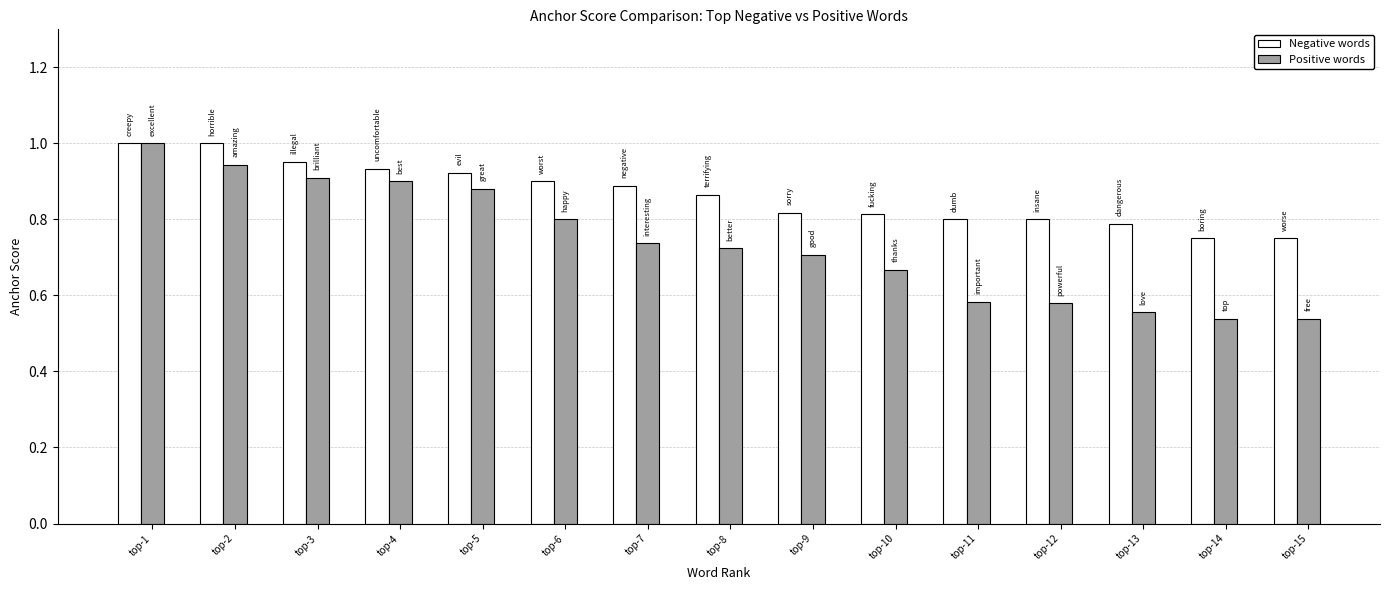

What is the sum of all Positive words values?

11.1